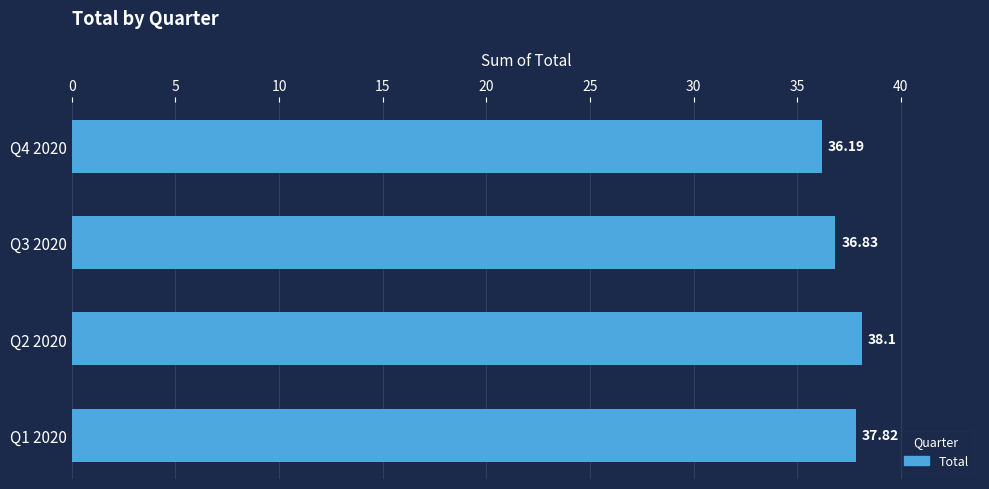

What is the difference between the second highest and minimum values?

1.6